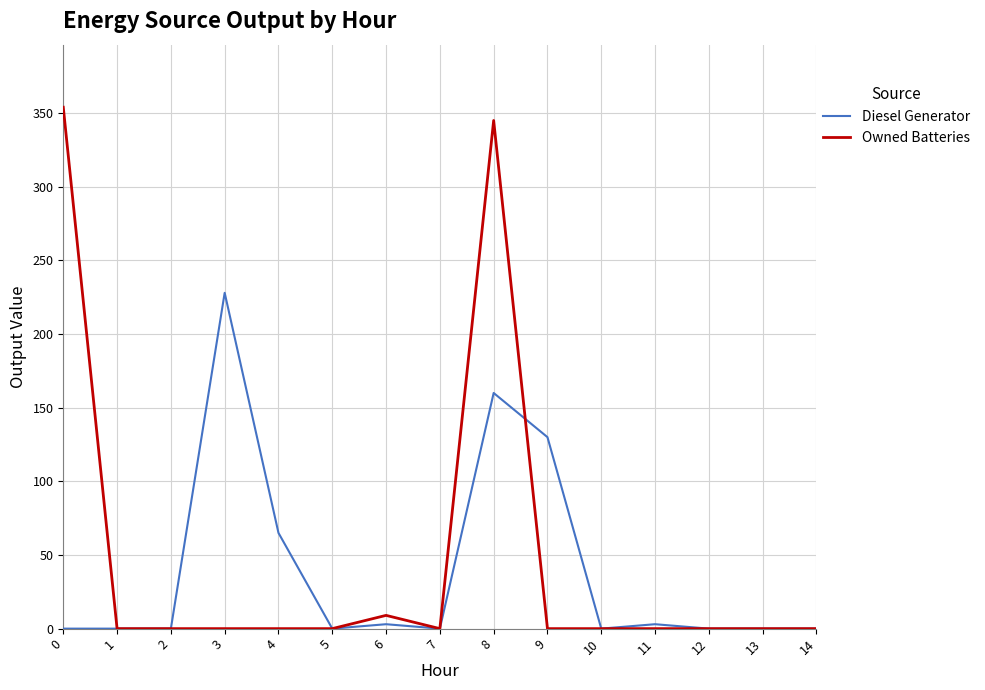

Rank the series at 9 from highest to lowest value.

Diesel Generator, Owned Batteries